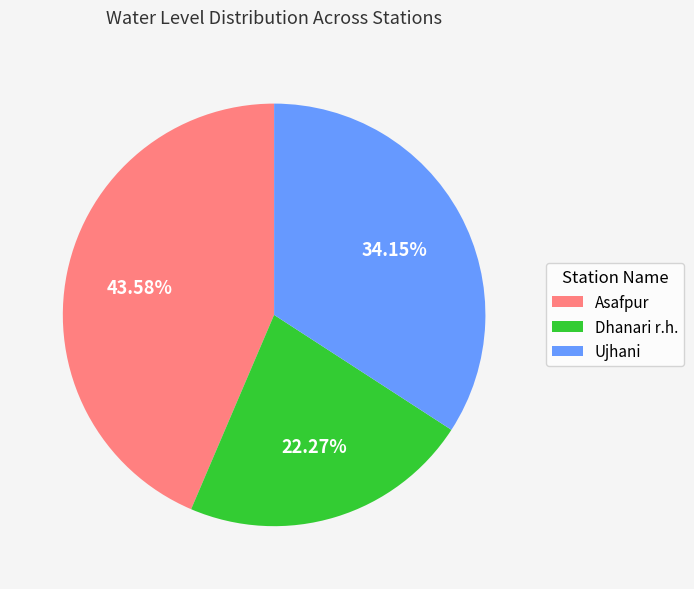

Which category has the smallest portion of the pie?

Dhanari r.h.